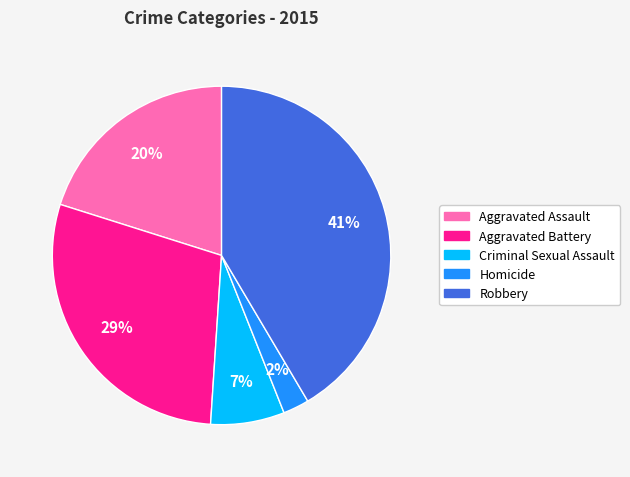

True or false: Aggravated Assault accounts for 31% of the total.

False